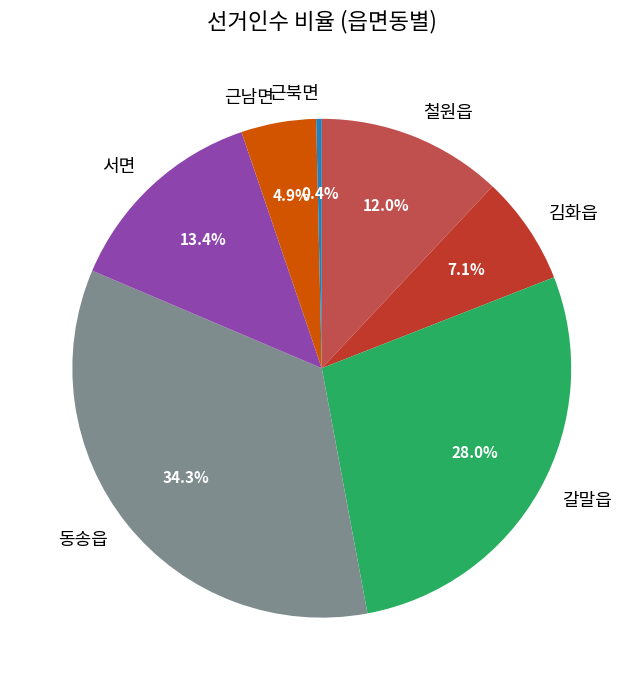

To the nearest percent, what is the difference between the largest and smallest slice percentages?

34%